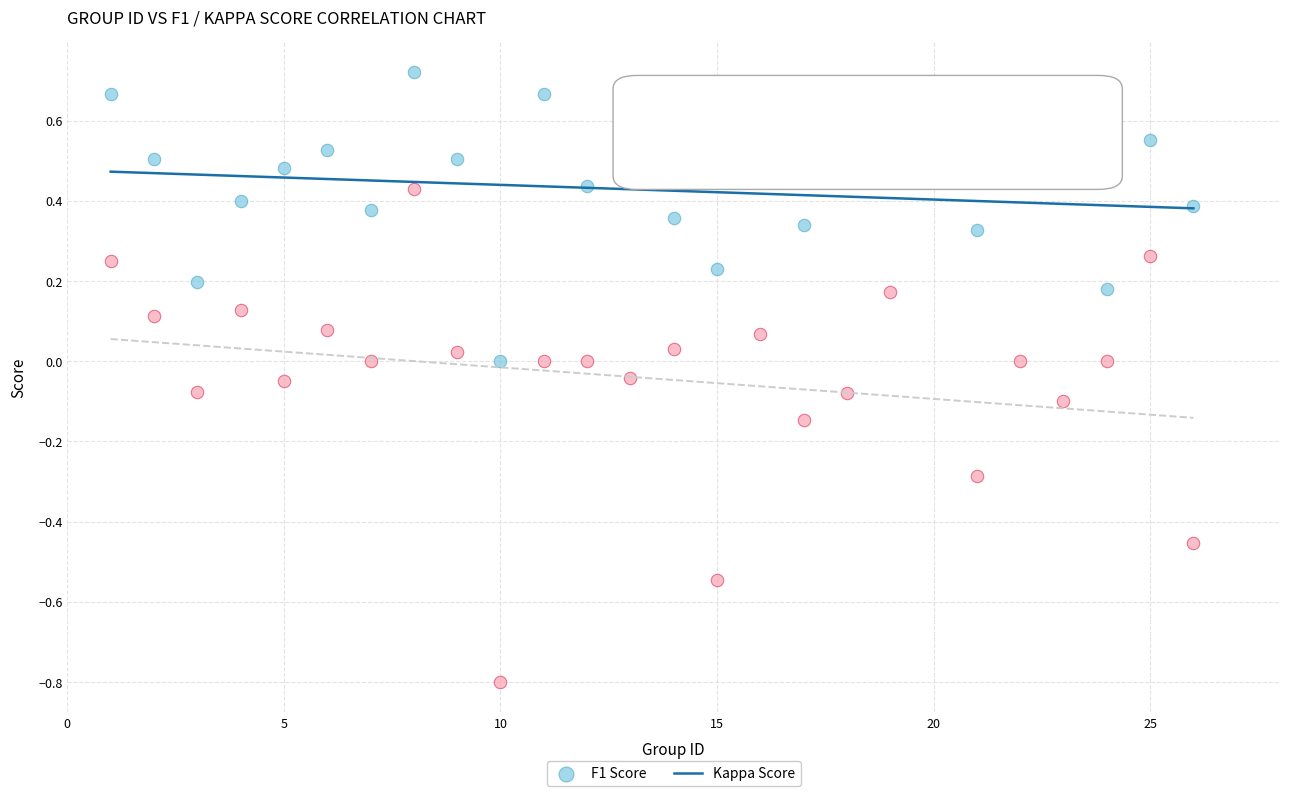

Which series reaches the maximum Y coordinate?

F1 Score